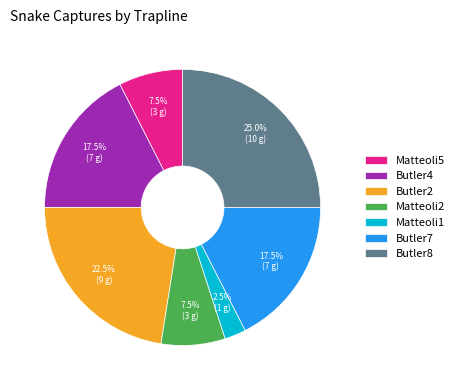

Combined, do Butler8 and Matteoli1 account for over 50%?

No